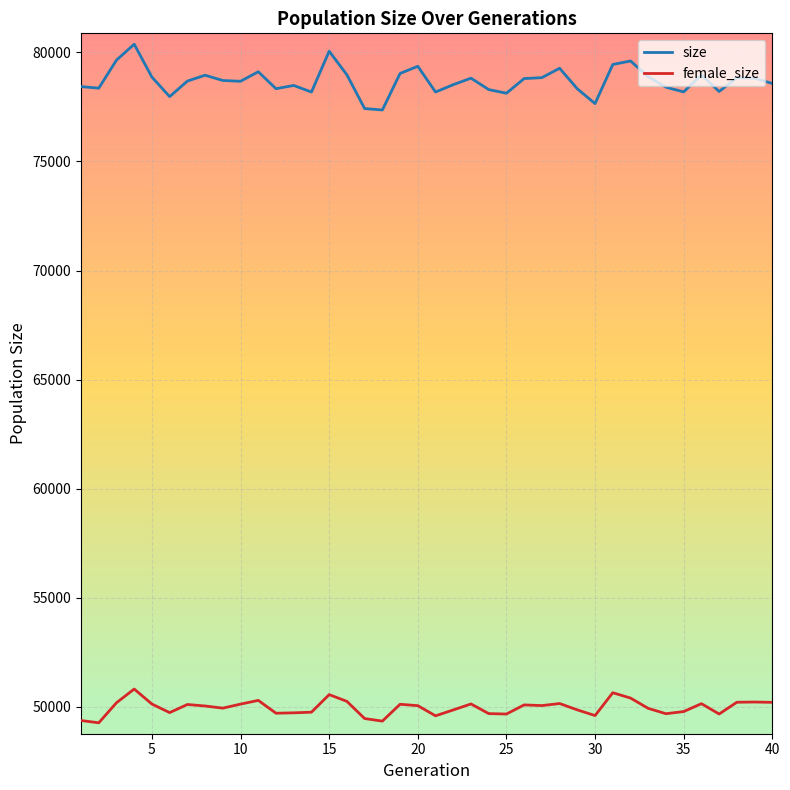

Rank the series by their average value, from lowest to highest.

female_size, size